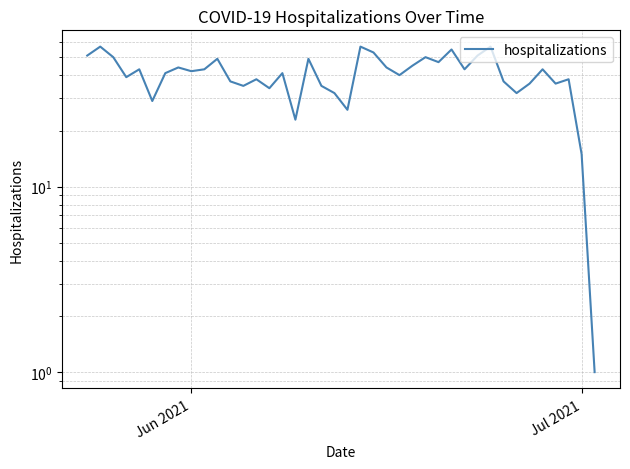

What is the sum of all values?

1618